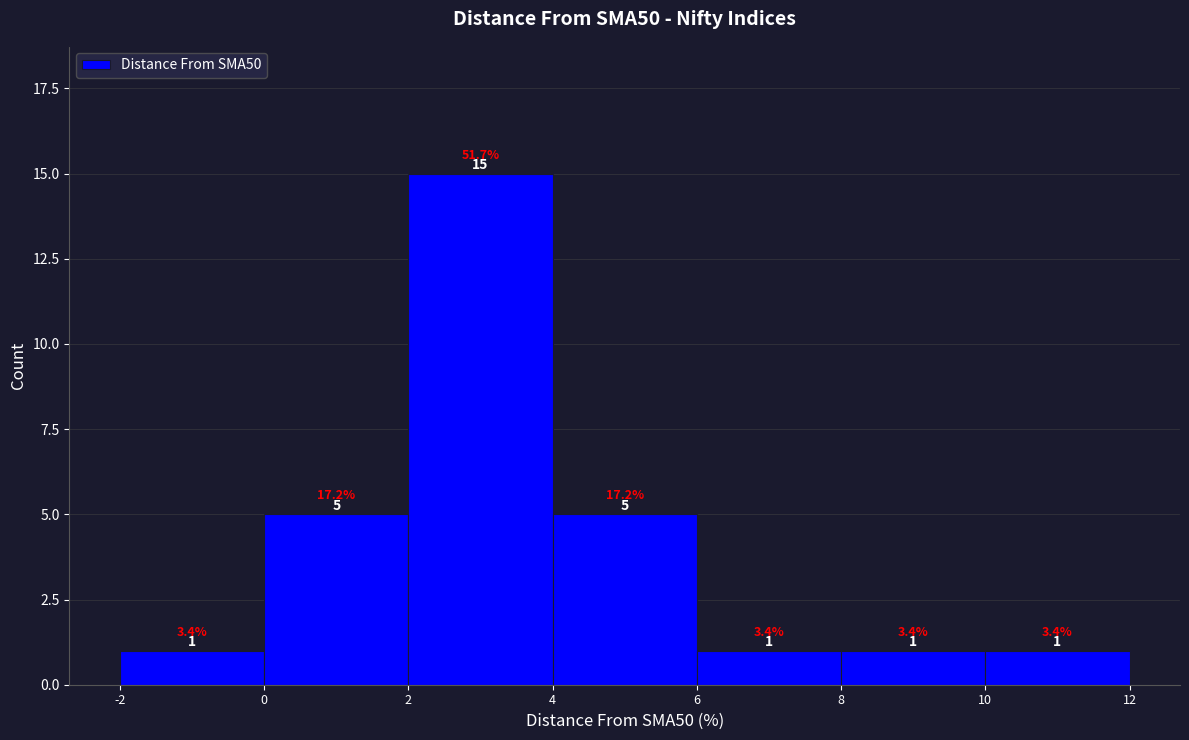

Reading left to right, list every bar in this chart as the range it spans on the x-axis followed by its height.

-2 to 0: 1.0
0 to 2: 5.0
2 to 4: 15.0
4 to 6: 5.0
6 to 8: 1.0
8 to 10: 1.0
10 to 12: 1.0